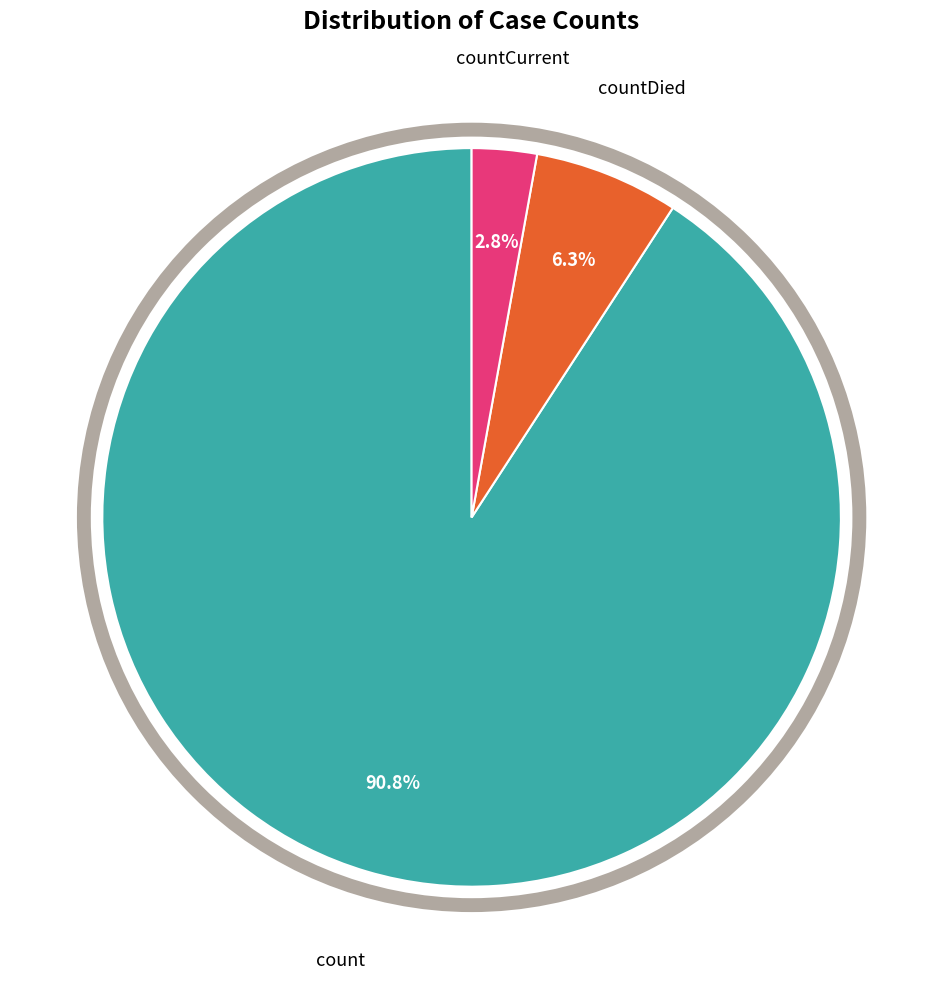

Is it true that countDied is 1% of the pie?

False